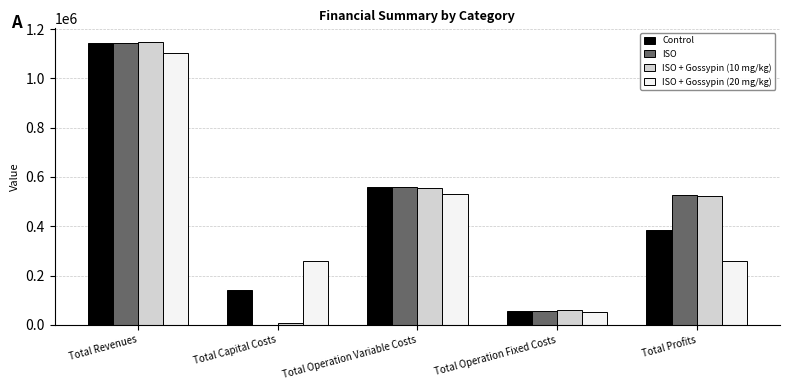

At which category is the sum across all series the highest?

Total Revenues